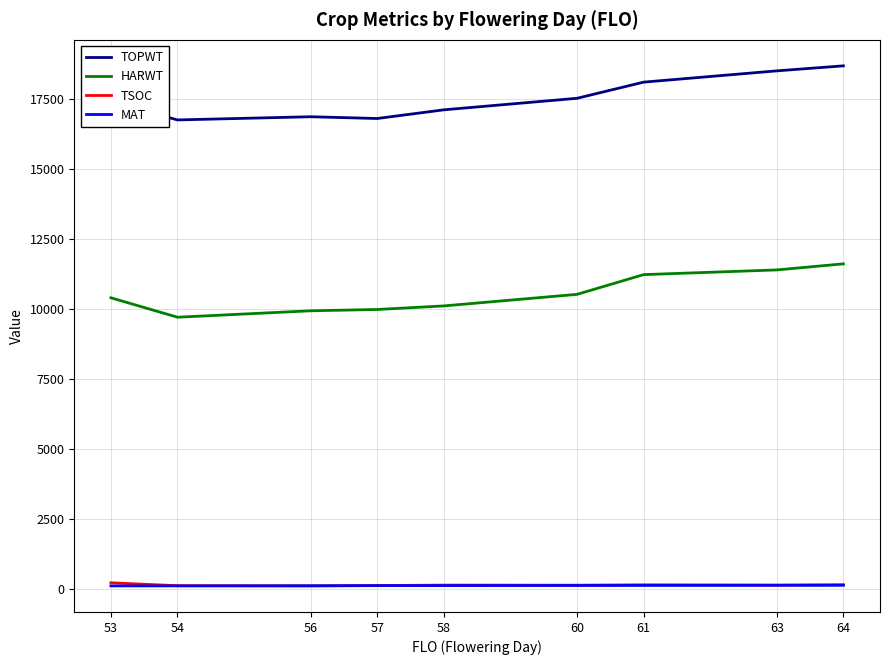

True or false: HARWT and TSOC intersect in this chart.

False